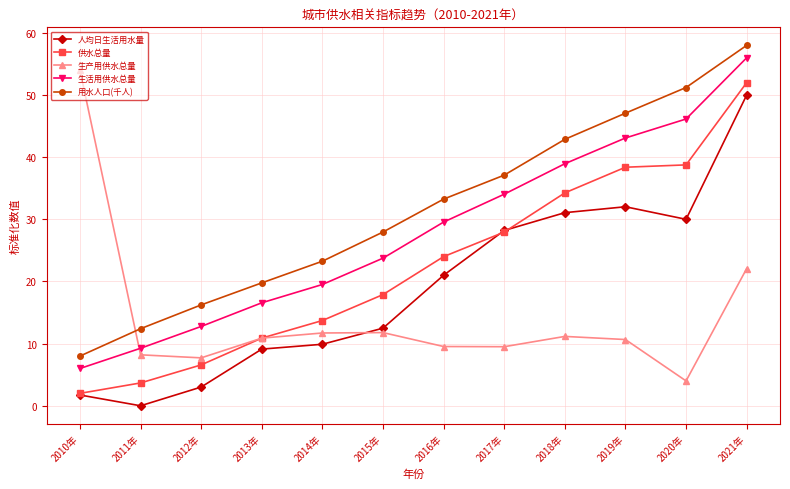

What is the average value of the 生产用供水总量 series?

14.3